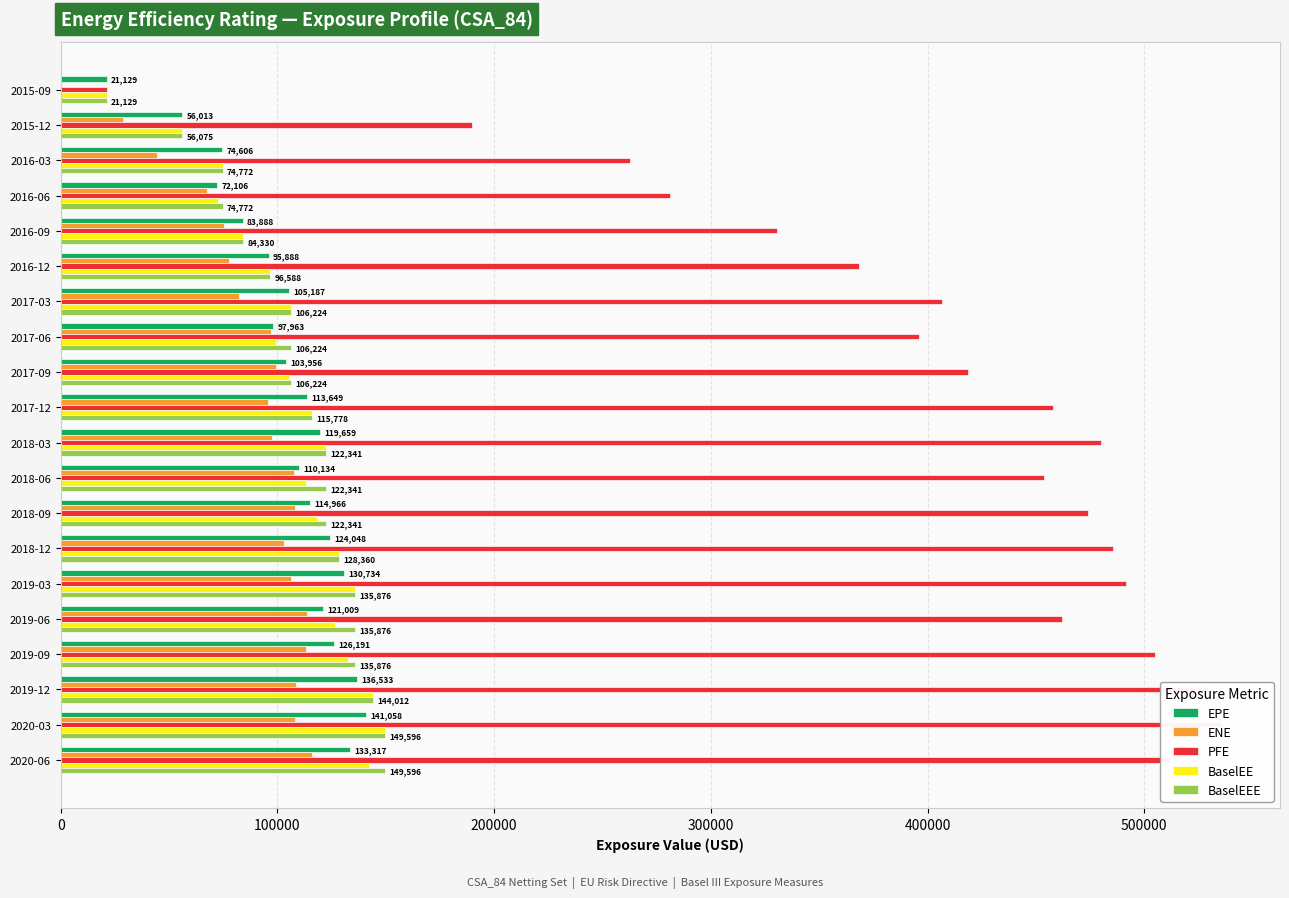

At which category does the chart reach its peak across all series?

2020-03